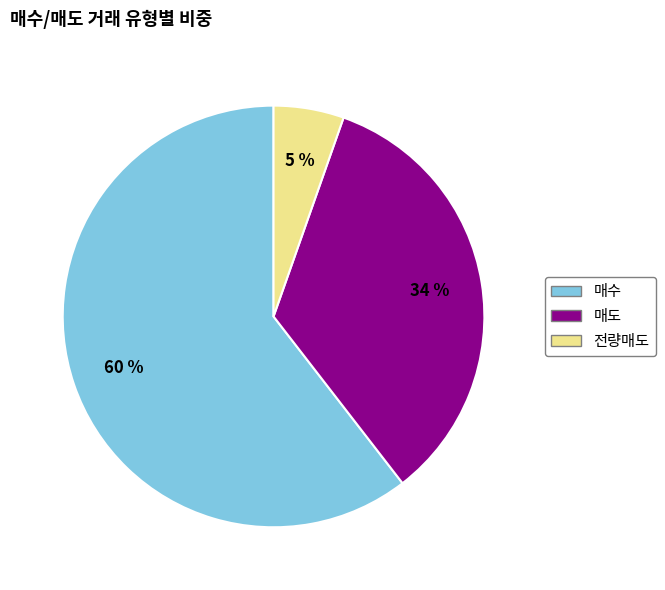

Approximately how many times larger is the value at 매도 compared to 매수?

0.6